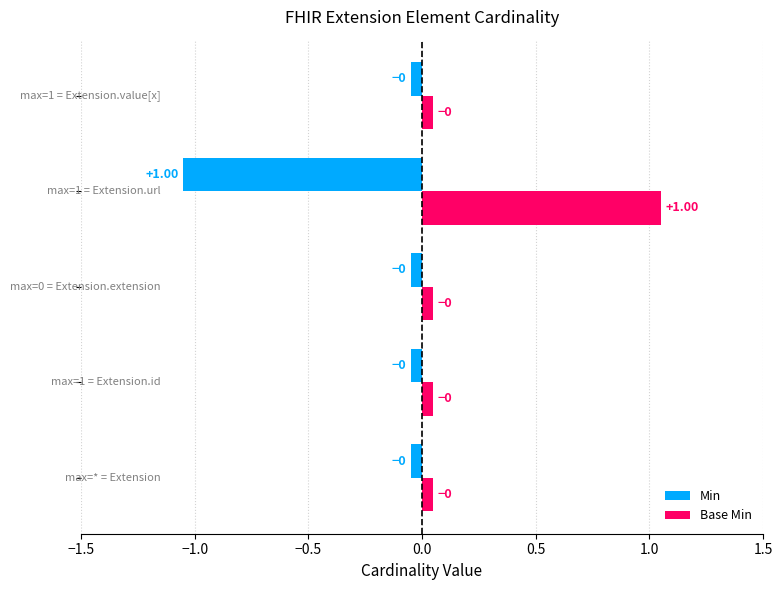

What is the difference between the maximum and minimum values in the Min series?

1.0